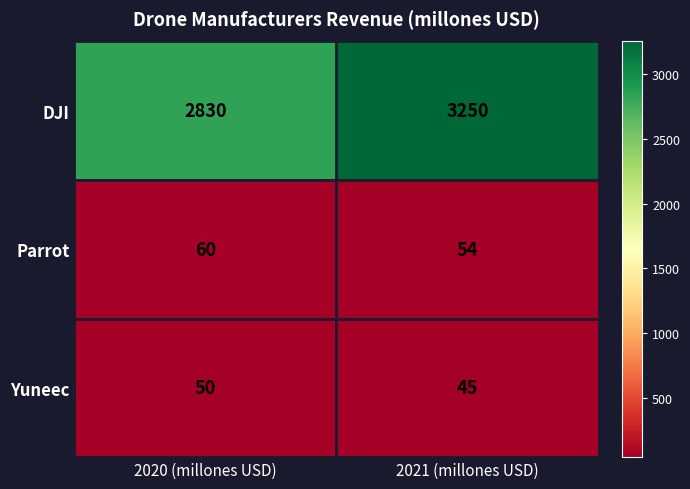

What is the difference between the maximum and minimum values in the Parrot series?

6